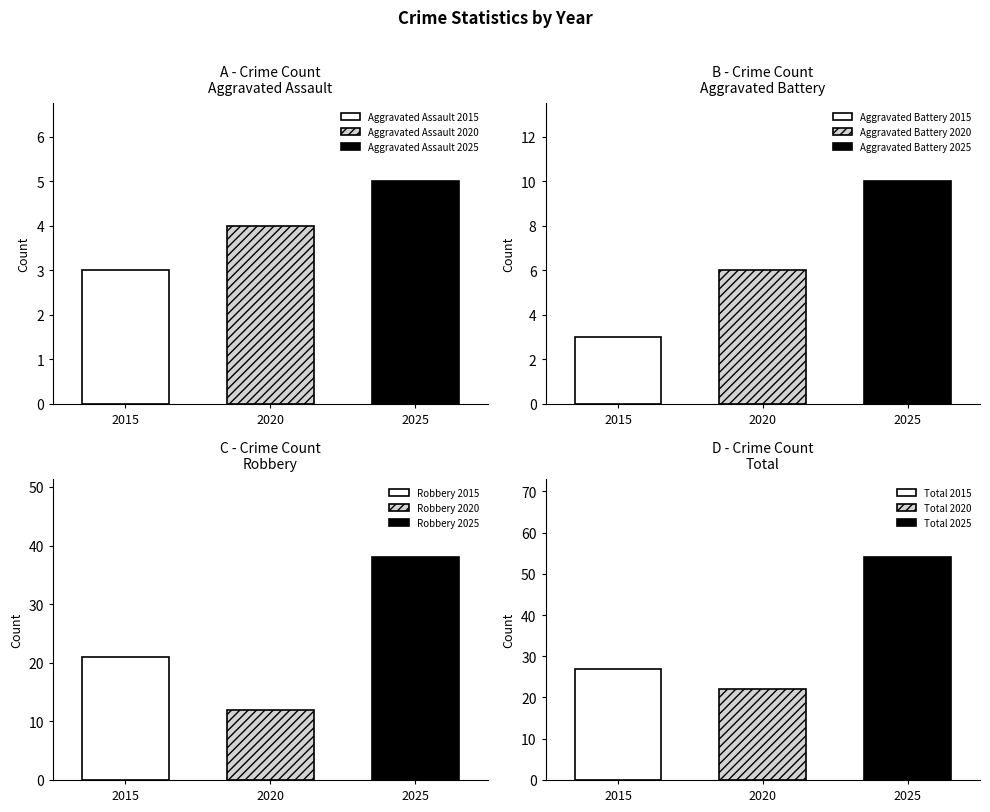

The value of Aggravated Assault 2025 at 2020 is 5. True or false?

True